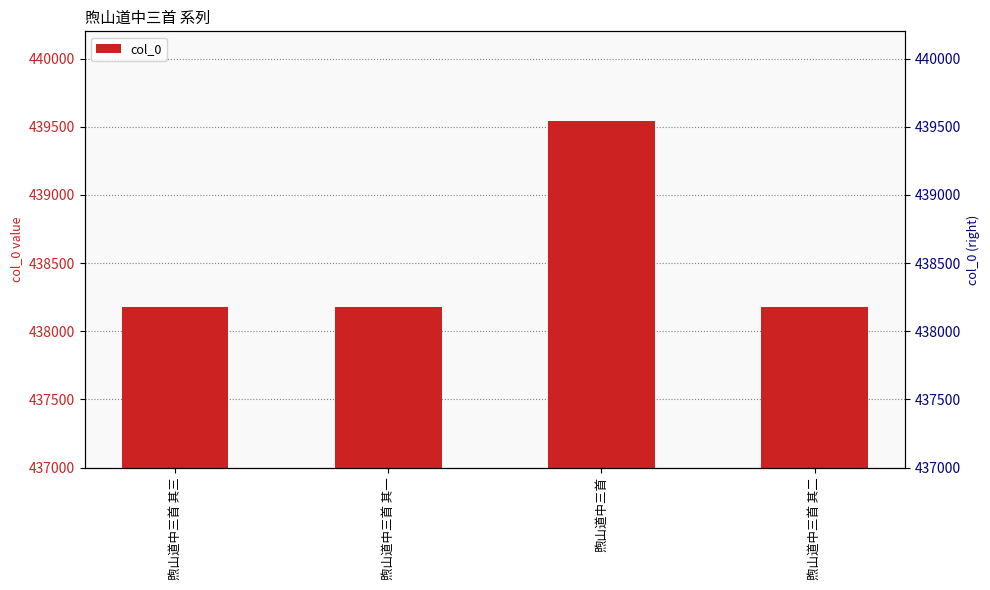

Between 煦山道中三首 and 煦山道中三首 其三, which is larger?

煦山道中三首